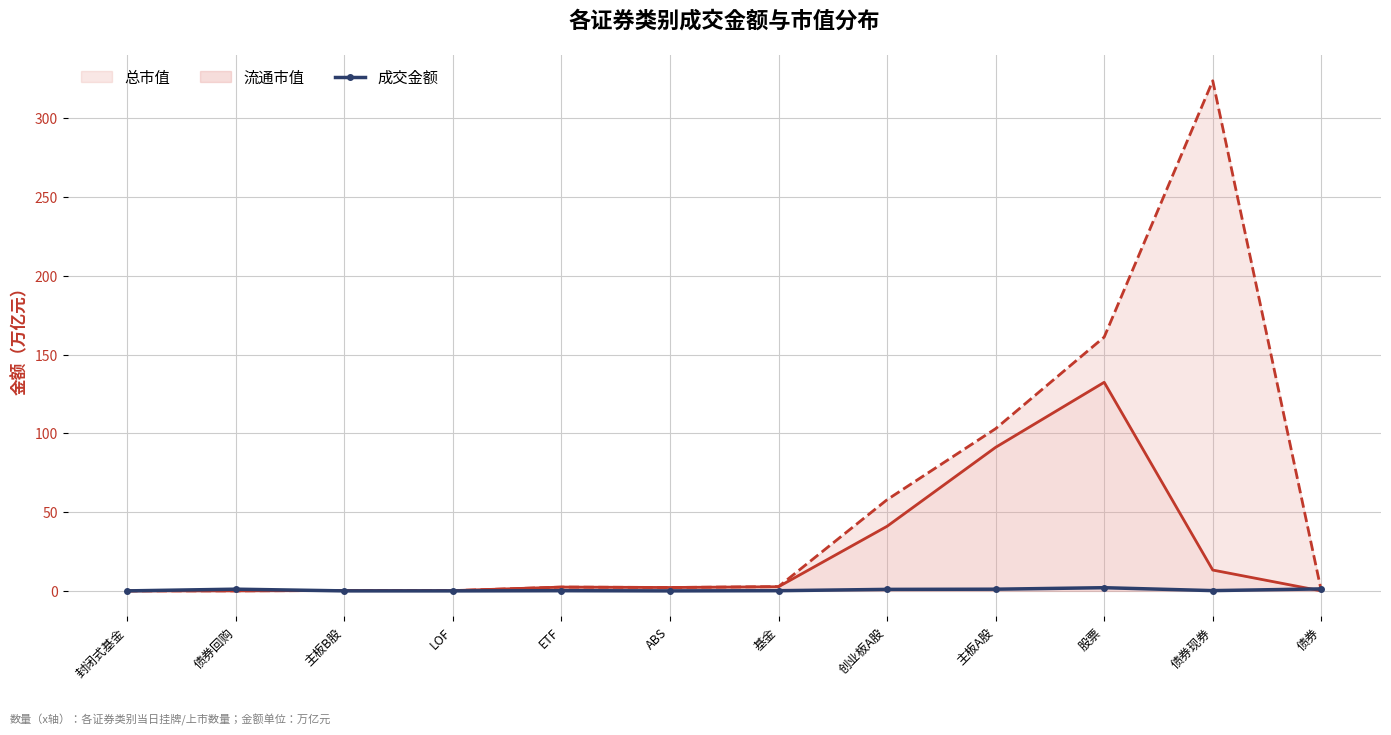

True or false: 成交金额 has a value of 0.0 at LOF.

True